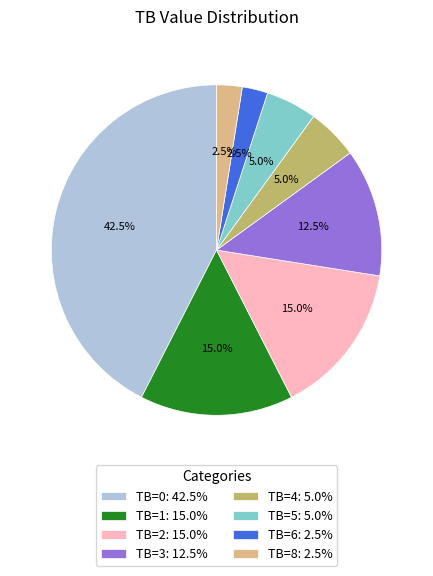

What percentage do TB=1: 15.0% and TB=0: 42.5% together represent?

57.5%